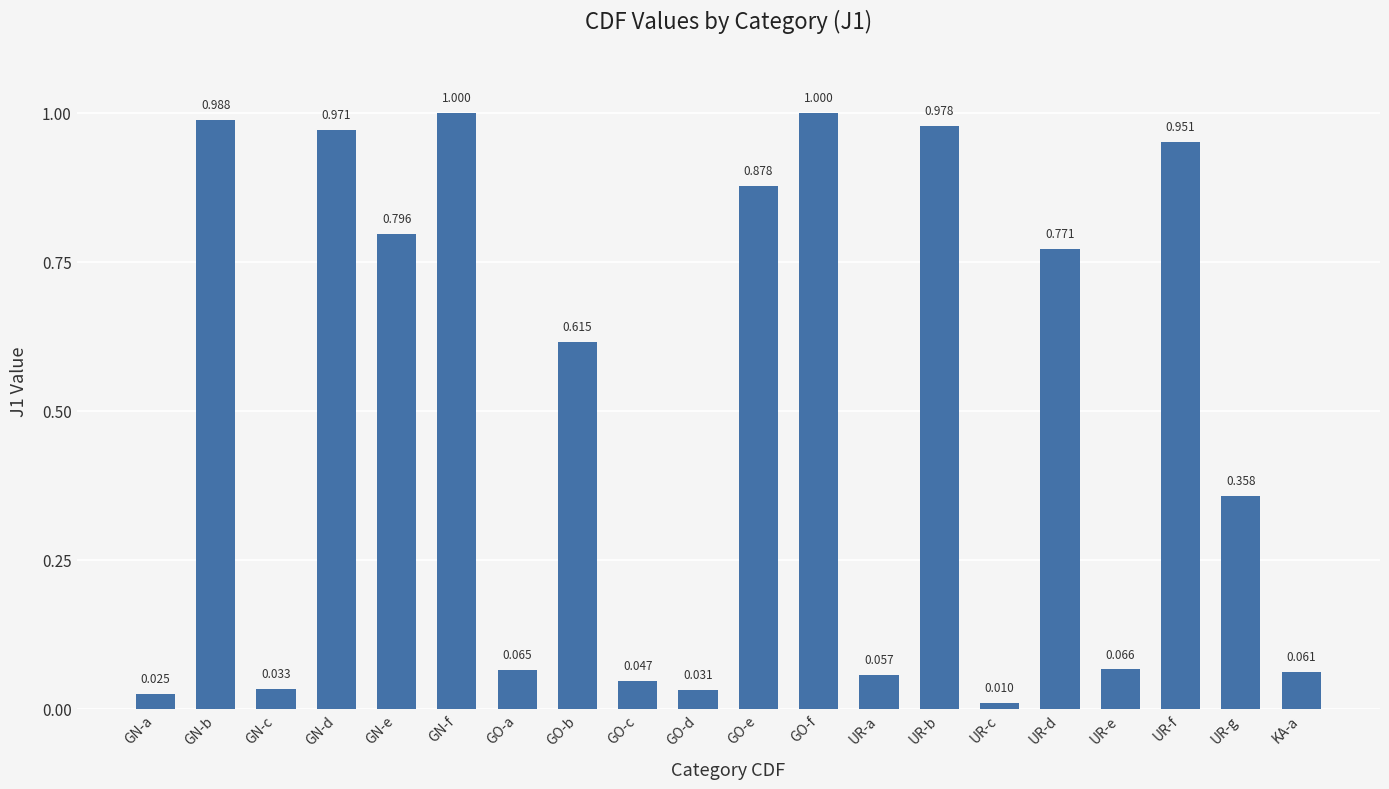

What is the sum of all values?

9.7